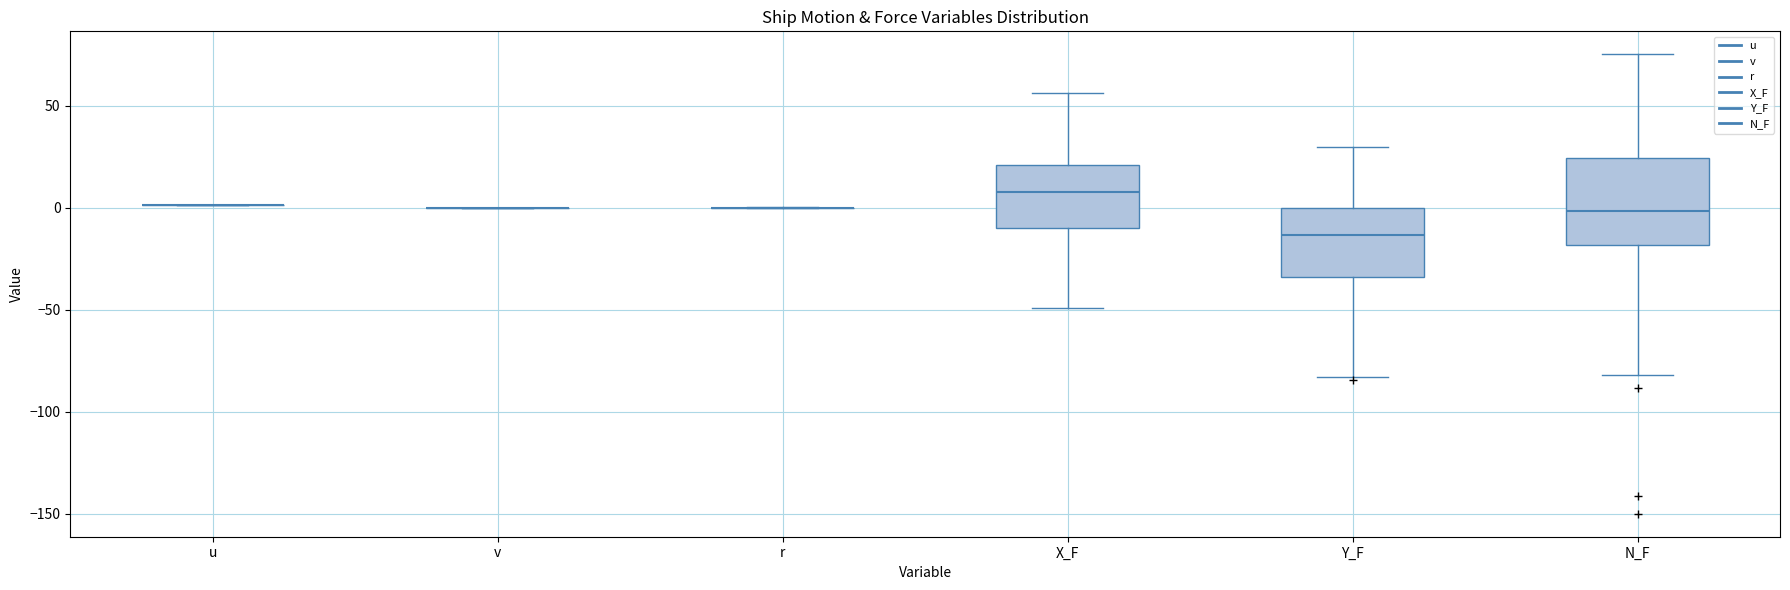

Reading left to right, transcribe this box plot: for each box, give where its median line is, the range the box spans, and where its two whiskers end, as read against the y-axis. The values are not printed on the chart, so give them approximately, as read against the axis.

u: box collapsed to a line at 0, whiskers 0 to 0
v: box collapsed to a line at 0, whiskers 0 to 0
r: box collapsed to a line at 0, whiskers 0 to 0
X_F: median 10, box -10 to 20, whiskers -50 to 55
Y_F: median -15, box -35 to 0, whiskers -85 to 30
N_F: median 0, box -20 to 25, whiskers -80 to 75